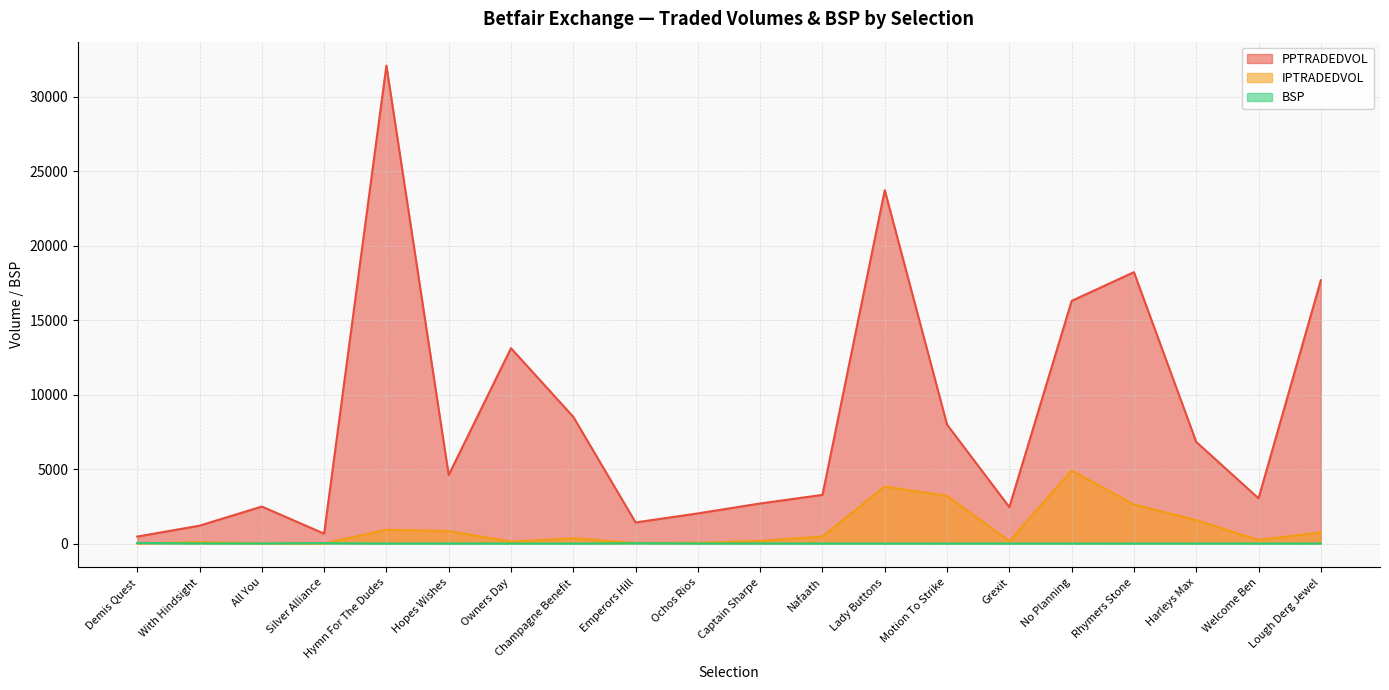

What position from the left is Hymn For The Dudes?

5